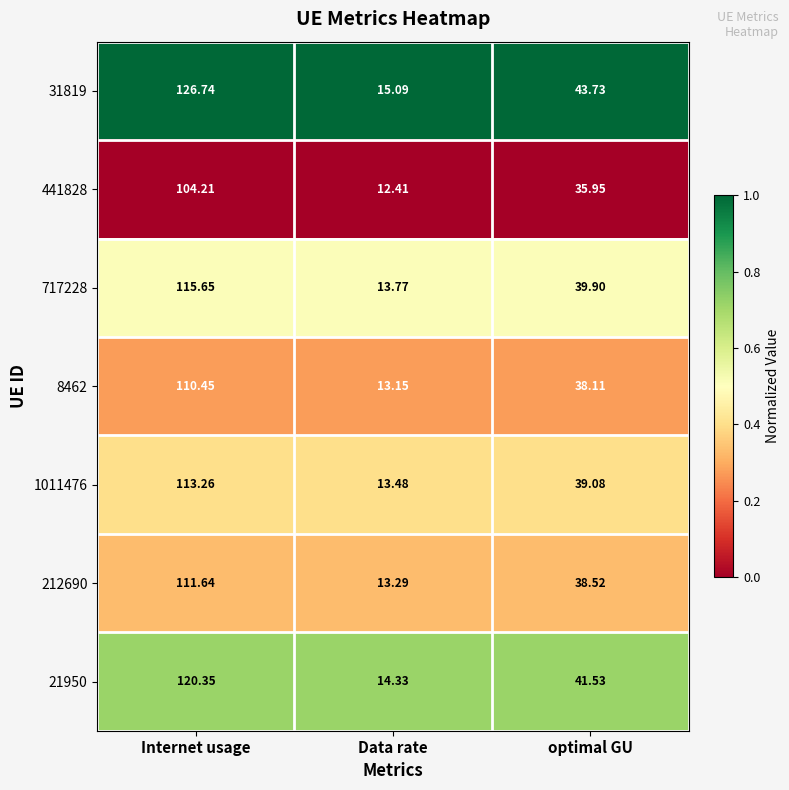

List the labels in order of 31819 value, smallest first.

Data rate, optimal GU, Internet usage